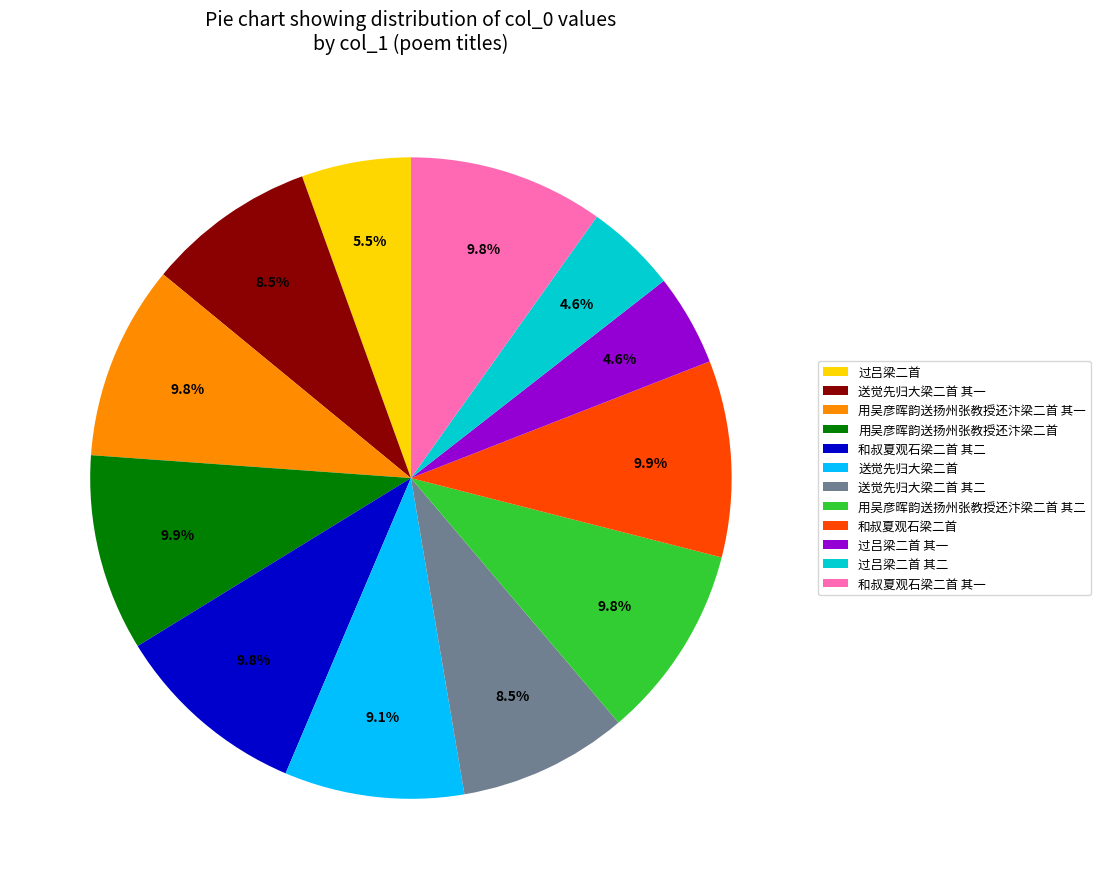

Count the number of slices in the pie.

12